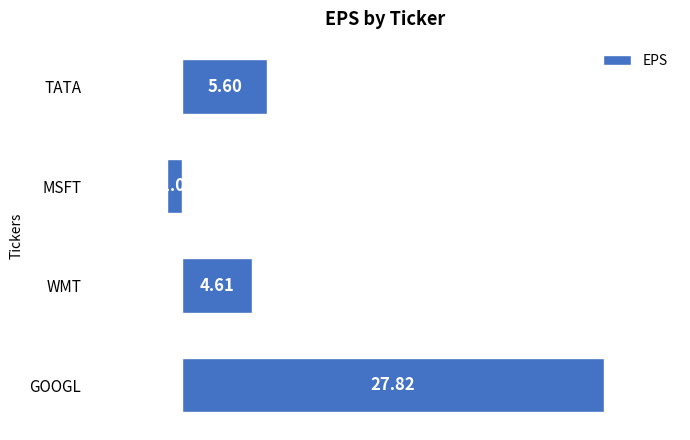

What is the change in value from WMT to TATA?

+1.0